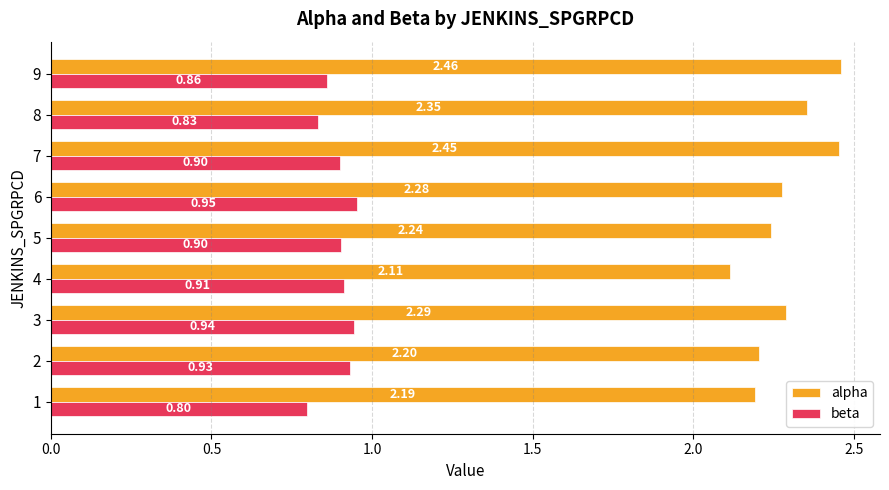

What is the difference between the maximum and second lowest values in the alpha series?

0.3